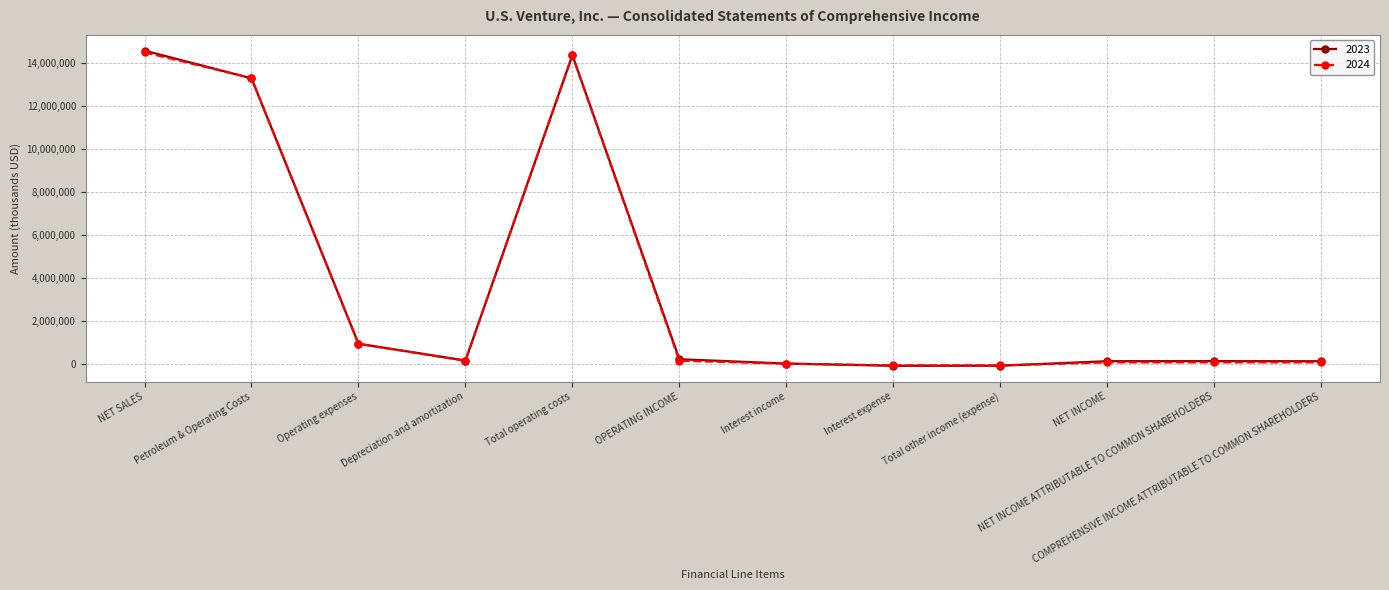

Is this an area chart (filled region under the line)?

No